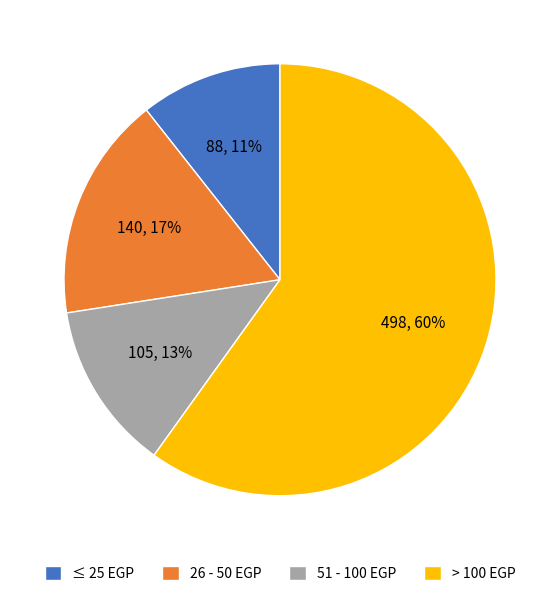

To the nearest percent, what is the difference between the largest and smallest slice percentages?

49%